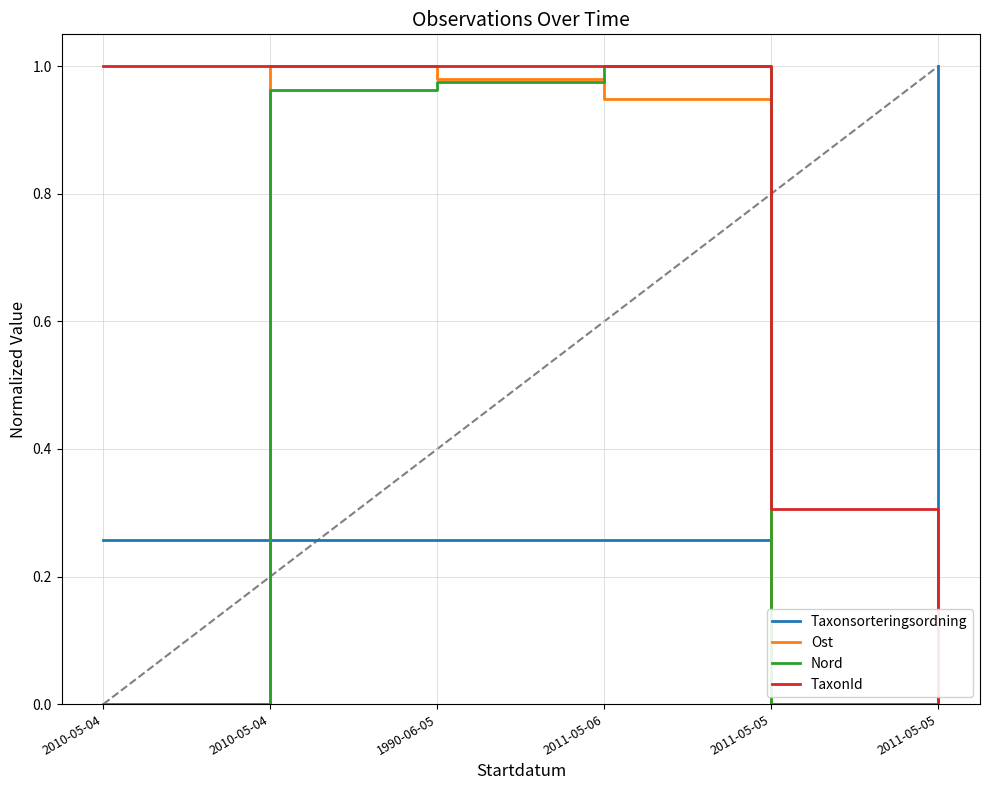

What is the label of the 6th point from the right?

2010-05-04